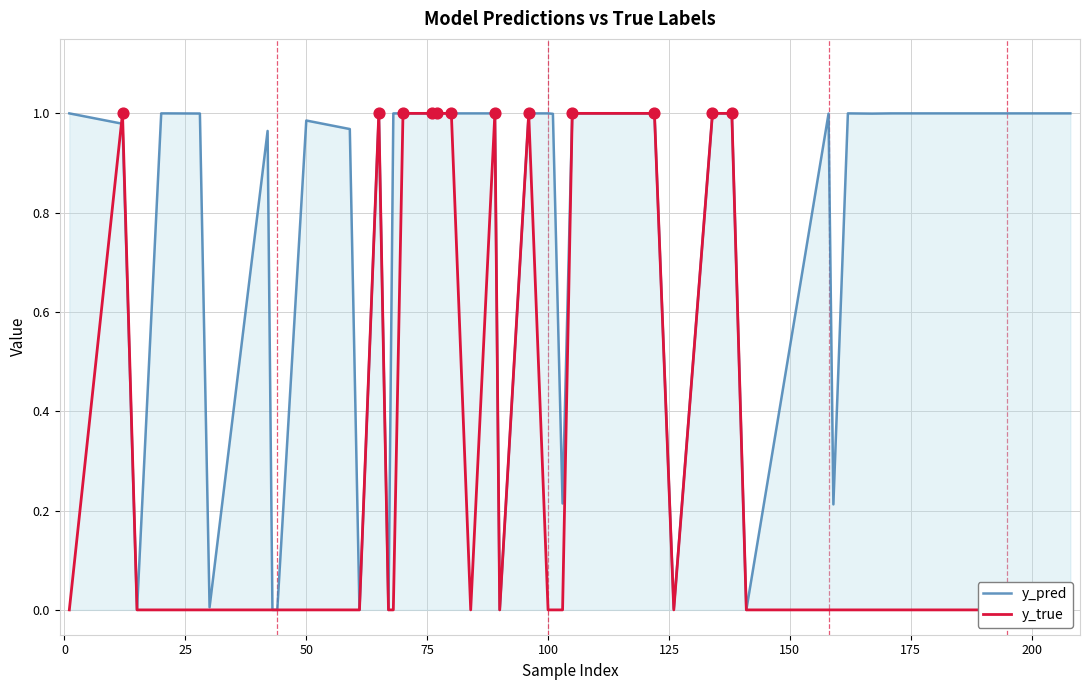

At how many categories does at least one series exceed 0?

40